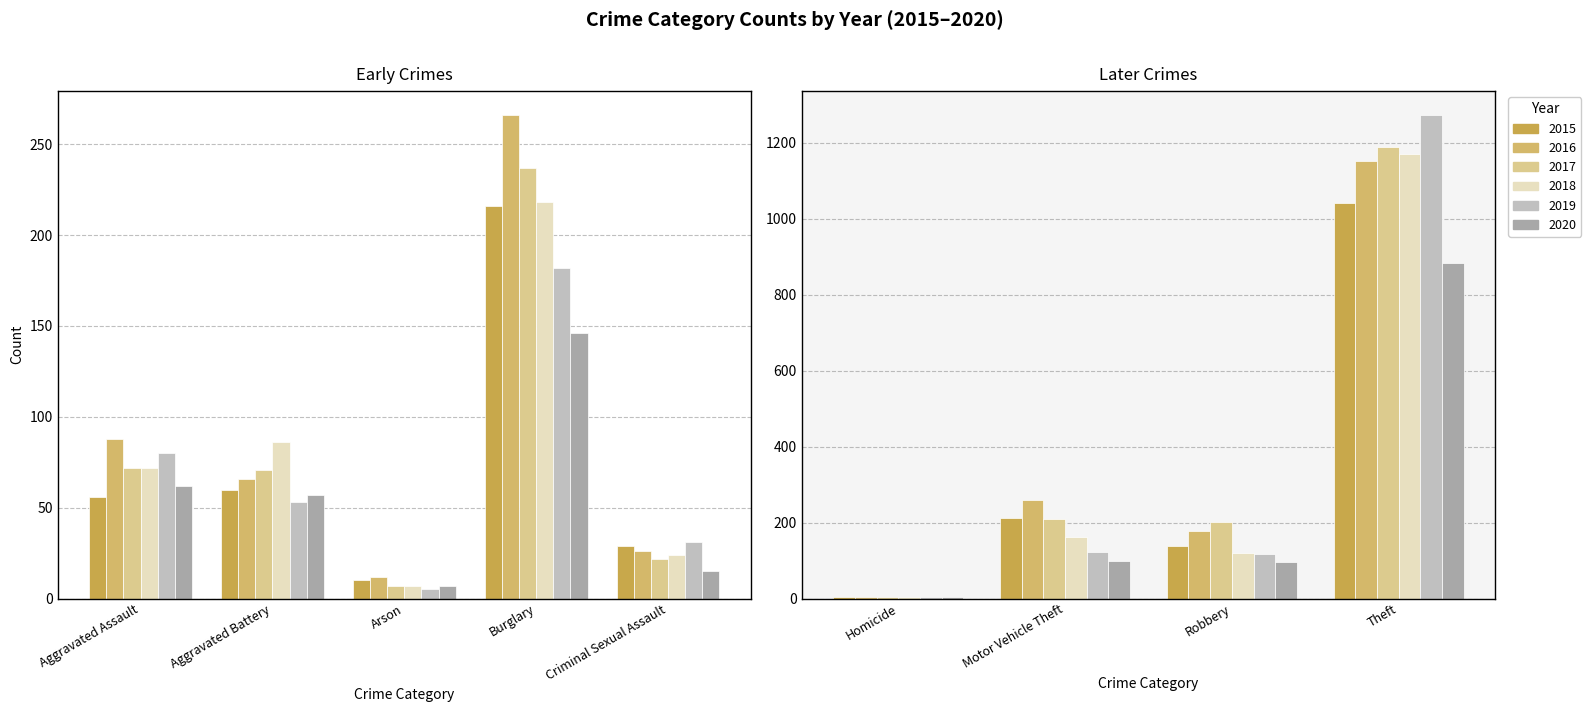

What is the difference between the second highest and minimum values in the 2018 series?

214